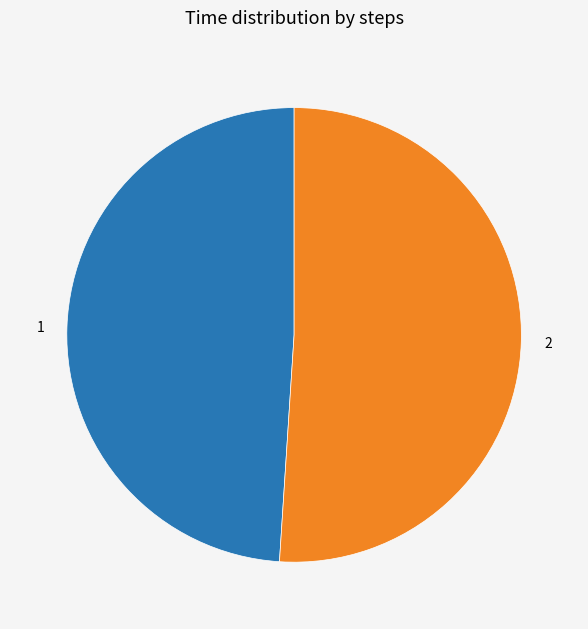

How many slices are in this pie chart?

2